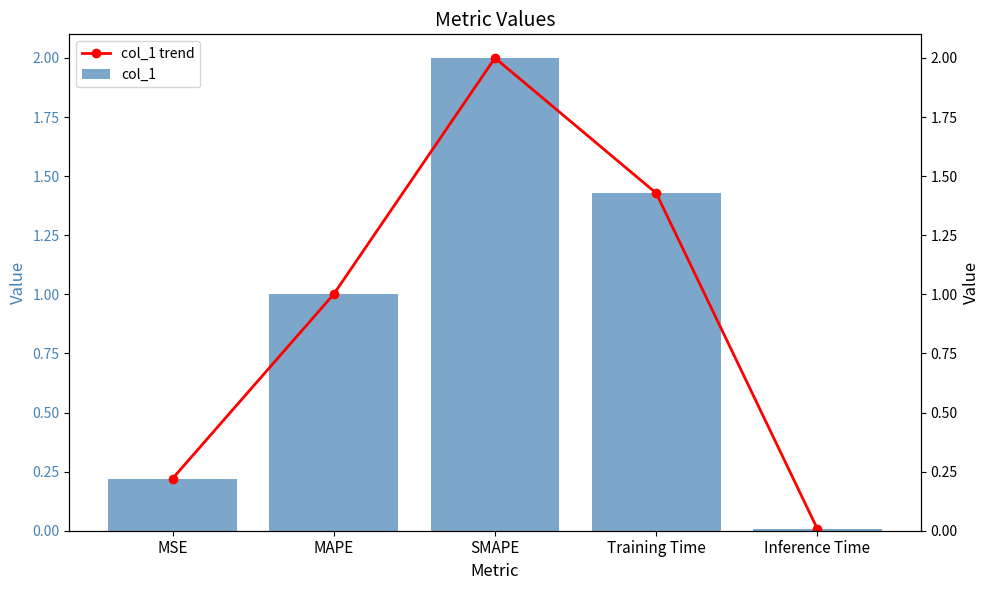

How many bars are there in total?

10